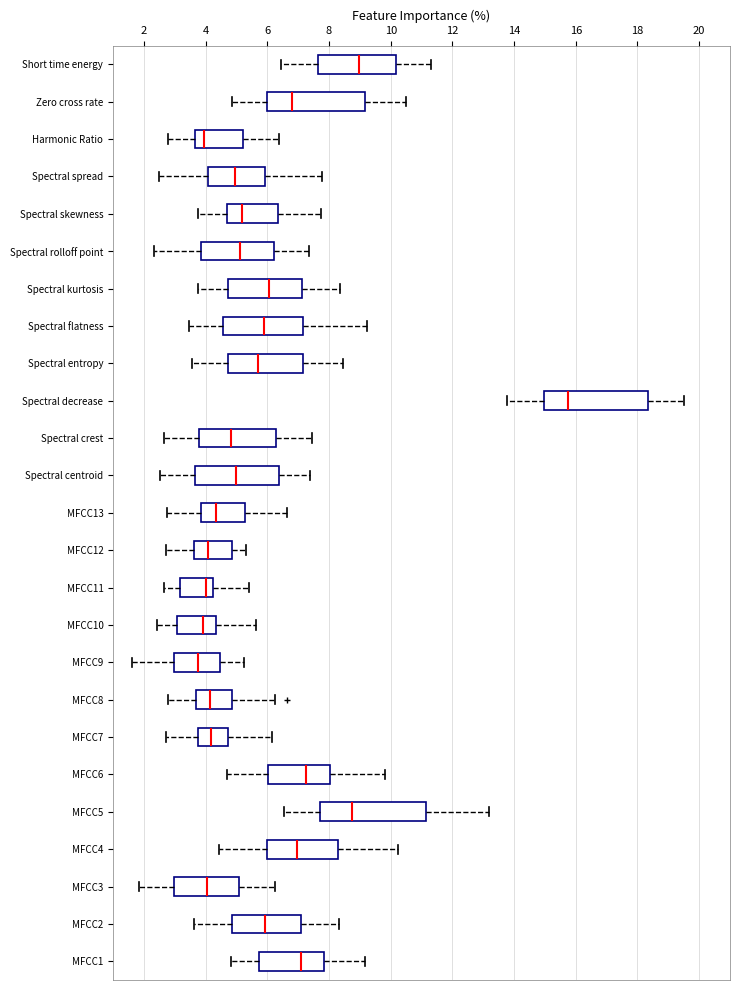

Reading bottom to top, read every box against the x-axis: the position of its median line, the range the box covers, and the ends of its whiskers. The values are not printed on the chart, so give them approximately, as read against the axis.

MFCC1: median 7.2, box 5.8 to 7.8, whiskers 4.8 to 9.2
MFCC2: median 6.0, box 4.8 to 7.2, whiskers 3.6 to 8.4
MFCC3: median 4.0, box 3.0 to 5.0, whiskers 1.8 to 6.2
MFCC4: median 7.0, box 6.0 to 8.2, whiskers 4.4 to 10.2
MFCC5: median 8.8, box 7.8 to 11.2, whiskers 6.6 to 13.2
MFCC6: median 7.2, box 6.0 to 8.0, whiskers 4.8 to 9.8
MFCC7: median 4.2, box 3.8 to 4.8, whiskers 2.8 to 6.2
MFCC8: median 4.2, box 3.6 to 4.8, whiskers 2.8 to 6.2
MFCC9: median 3.8, box 3.0 to 4.4, whiskers 1.6 to 5.2
MFCC10: median 4.0, box 3.0 to 4.4, whiskers 2.4 to 5.6
MFCC11: median 4.0, box 3.2 to 4.2, whiskers 2.6 to 5.4
MFCC12: median 4.0, box 3.6 to 4.8, whiskers 2.6 to 5.2
MFCC13: median 4.4, box 3.8 to 5.2, whiskers 2.8 to 6.6
Spectral centroid: median 5.0, box 3.6 to 6.4, whiskers 2.6 to 7.4
Spectral crest: median 4.8, box 3.8 to 6.2, whiskers 2.6 to 7.4
Spectral decrease: median 15.8, box 15.0 to 18.4, whiskers 13.8 to 19.4
Spectral entropy: median 5.8, box 4.8 to 7.2, whiskers 3.6 to 8.4
Spectral flatness: median 6.0, box 4.6 to 7.2, whiskers 3.4 to 9.2
Spectral kurtosis: median 6.0, box 4.8 to 7.2, whiskers 3.8 to 8.4
Spectral rolloff point: median 5.2, box 3.8 to 6.2, whiskers 2.4 to 7.4
Spectral skewness: median 5.2, box 4.8 to 6.4, whiskers 3.8 to 7.8
Spectral spread: median 5.0, box 4.0 to 6.0, whiskers 2.4 to 7.8
Harmonic Ratio: median 4.0, box 3.6 to 5.2, whiskers 2.8 to 6.4
Zero cross rate: median 6.8, box 6.0 to 9.2, whiskers 4.8 to 10.6
Short time energy: median 9.0, box 7.6 to 10.2, whiskers 6.4 to 11.4